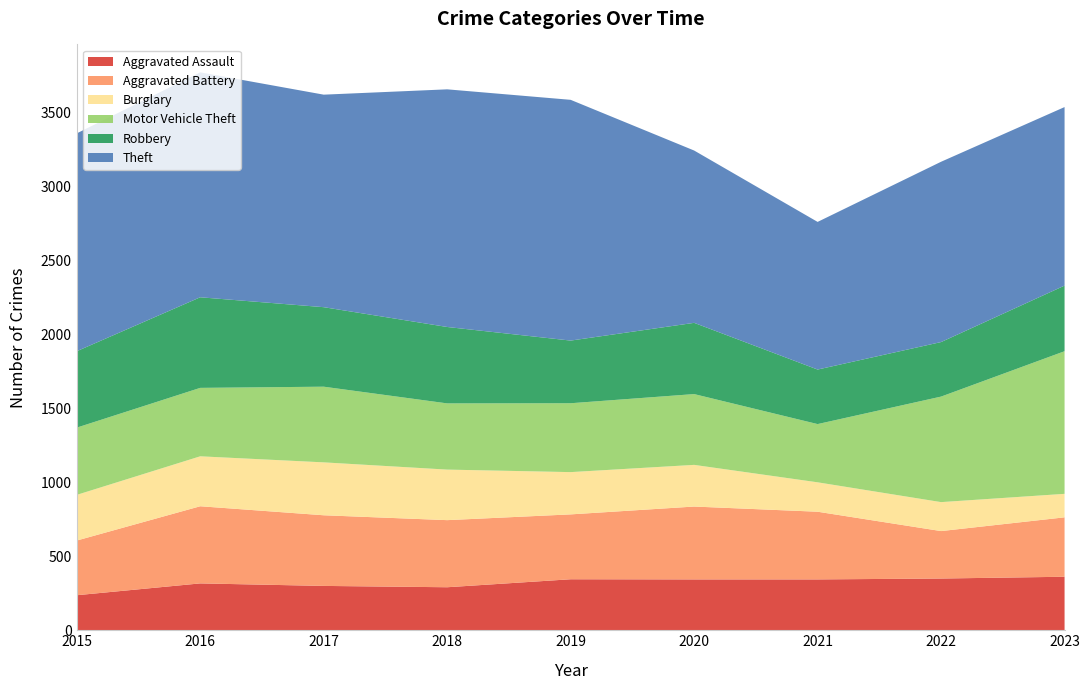

Reading left to right, extract all data points from this chart.

Aggravated Assault: 237	317	300	291	345	344	344	350	362
Aggravated Battery: 370	522	478	454	439	493	458	321	402
Burglary: 309	338	358	342	286	282	199	196	159
Motor Vehicle Theft: 455	463	512	448	466	479	394	714	965
Robbery: 517	613	538	517	424	482	369	369	444
Theft: 1474	1522	1438	1608	1629	1166	999	1220	1208